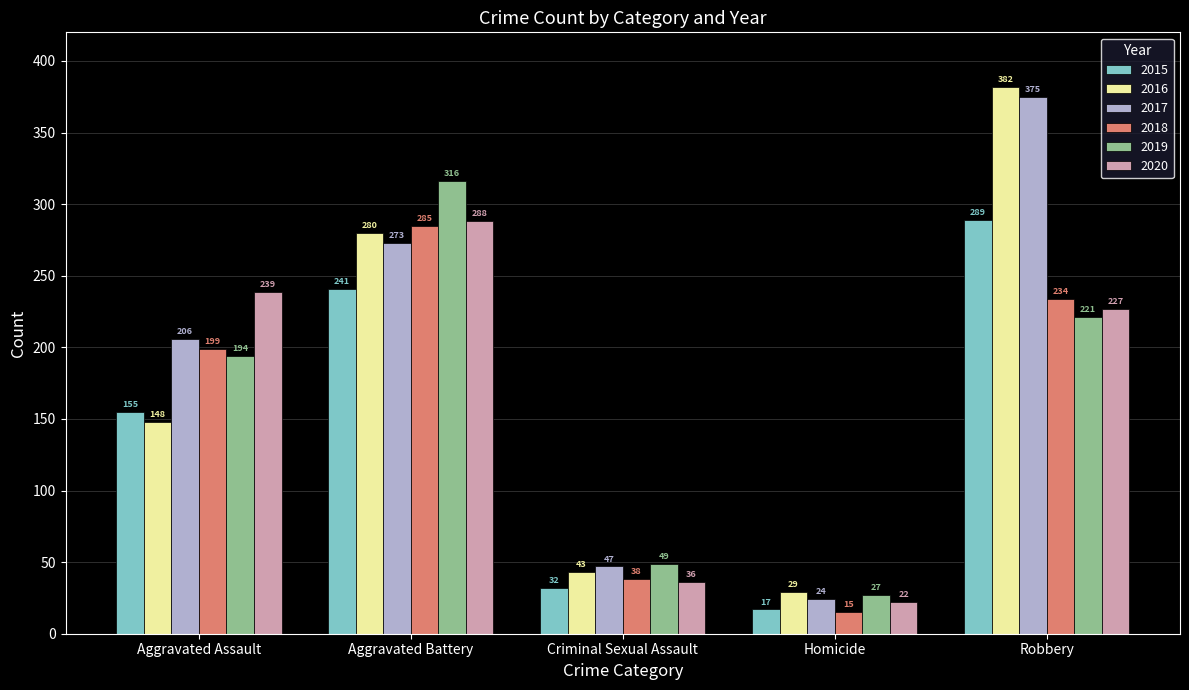

How many distinct data groups are displayed?

6